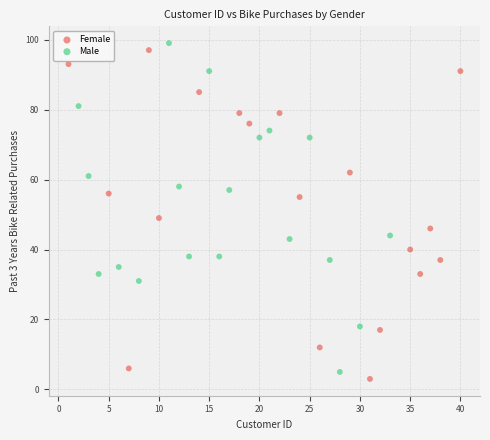

What are all the series names shown in the legend?

Female, Male